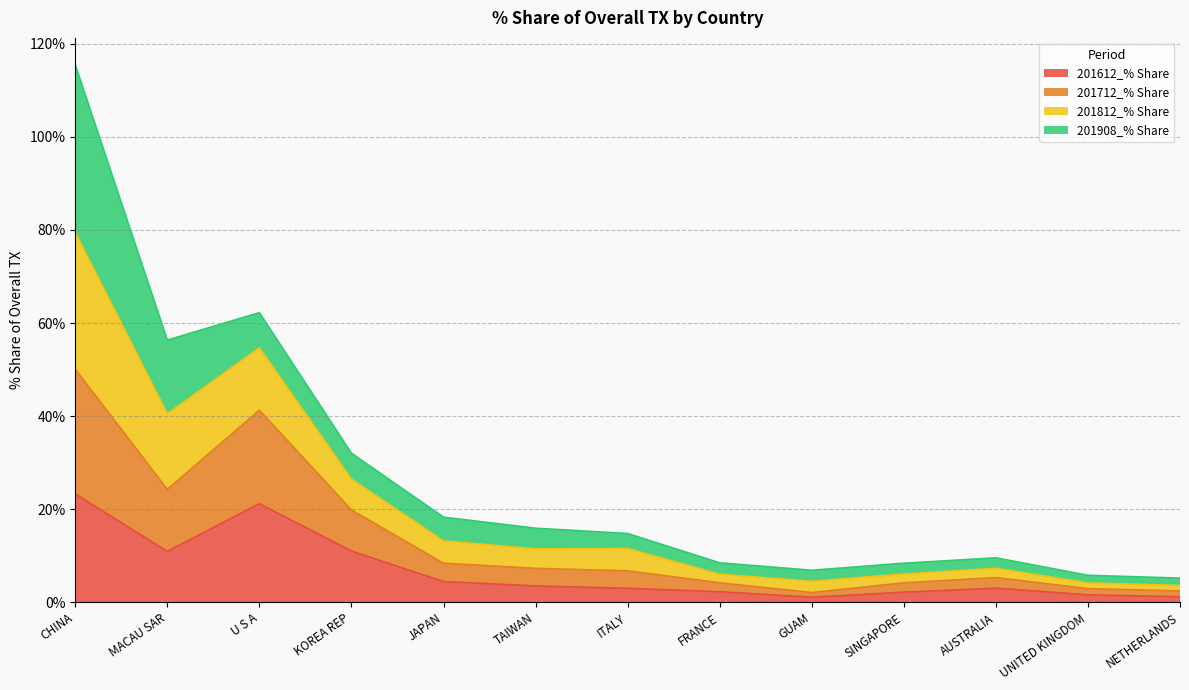

At which category is the sum across all series the highest?

CHINA